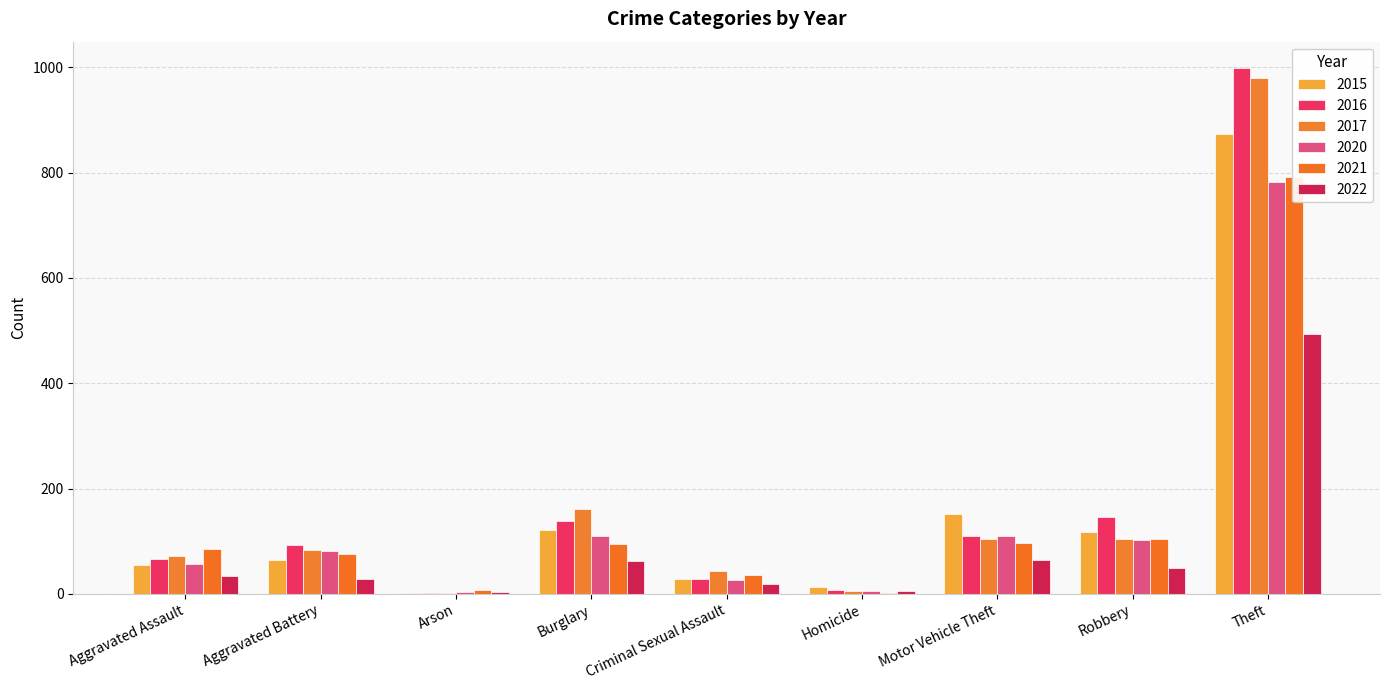

What is the value of the 2017 bar at the 6th from the left?

5